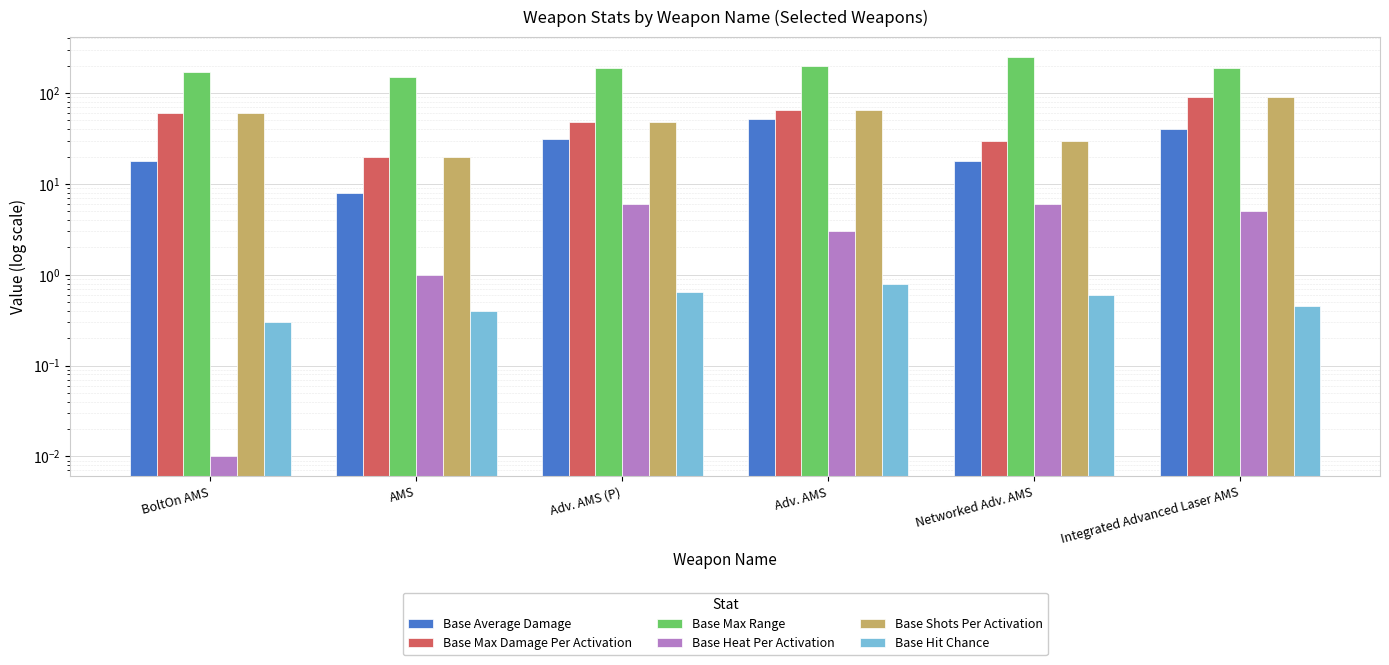

What is the average value of the Base Heat Per Activation series?

3.5